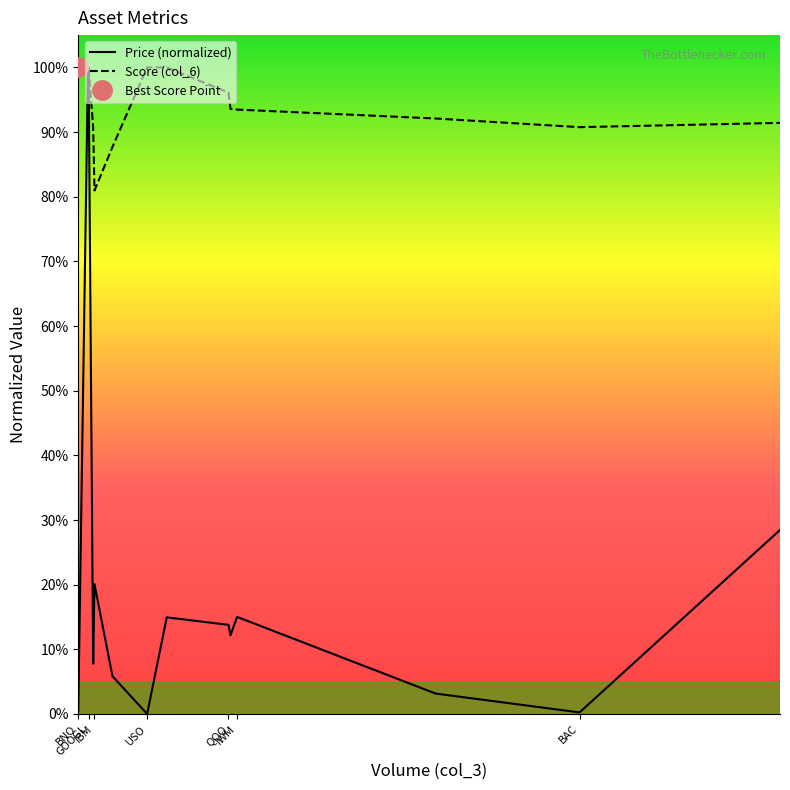

Which label corresponds to the largest value in the chart?

GOOGL